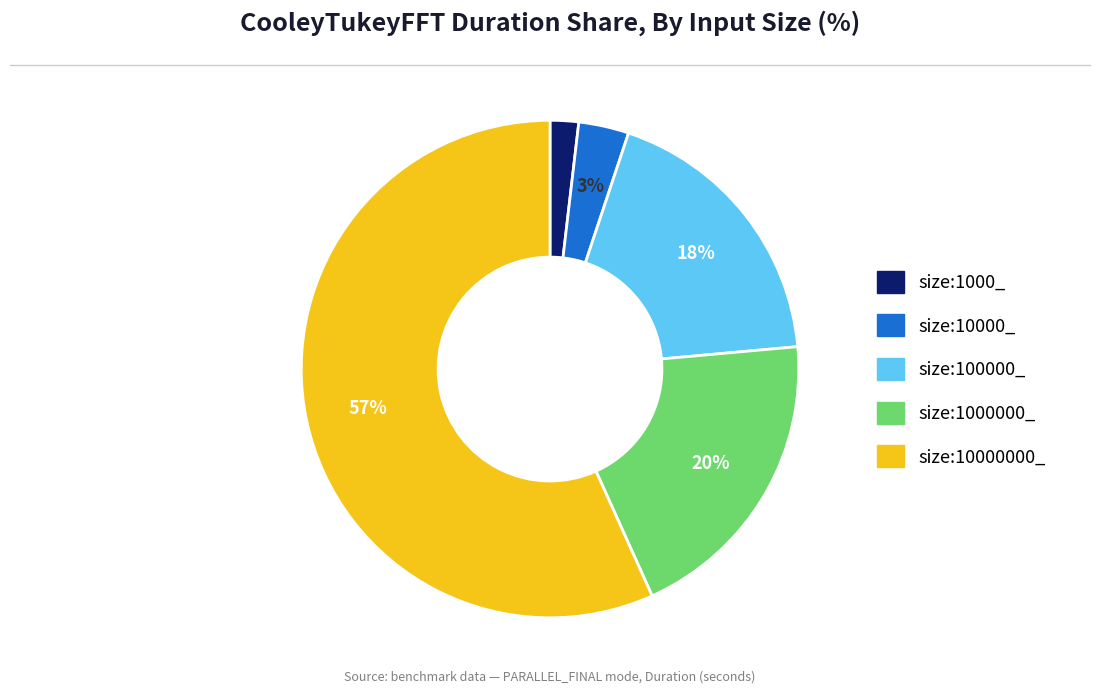

How many segments does this pie chart have?

5